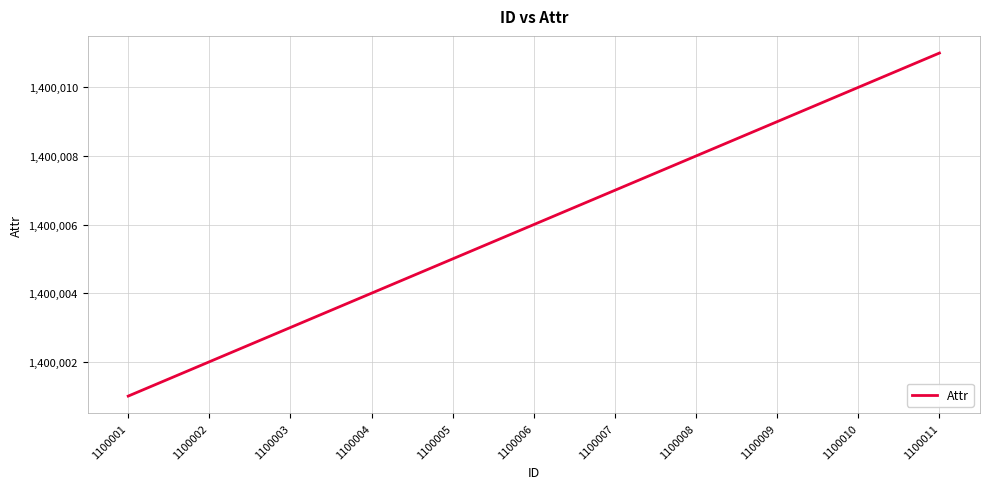

What is the average value?

1400006